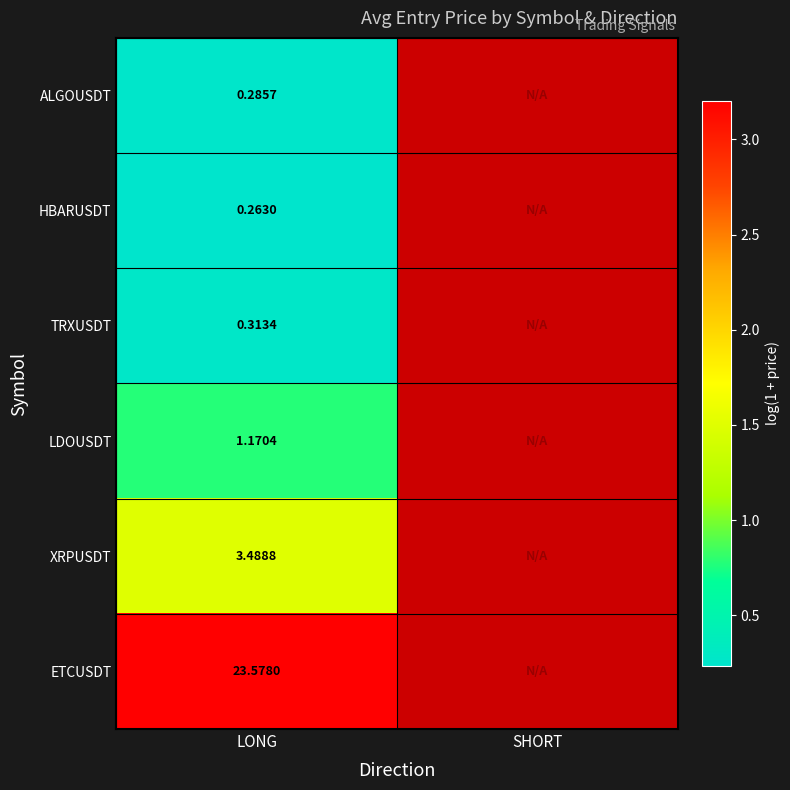

Which has a higher value, LONG or SHORT?

SHORT